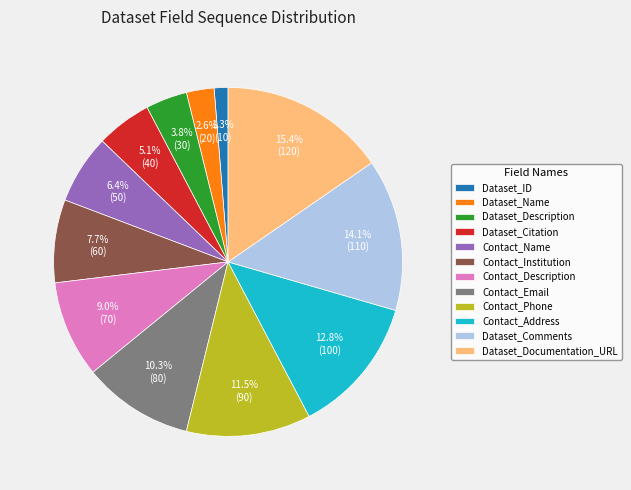

Between Contact_Institution and Dataset_ID, which is larger?

Contact_Institution